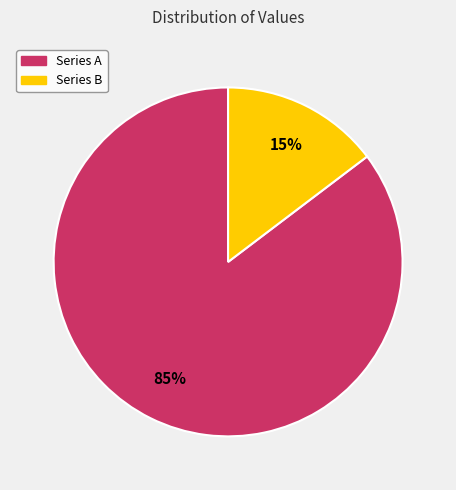

How many segments does this pie chart have?

2